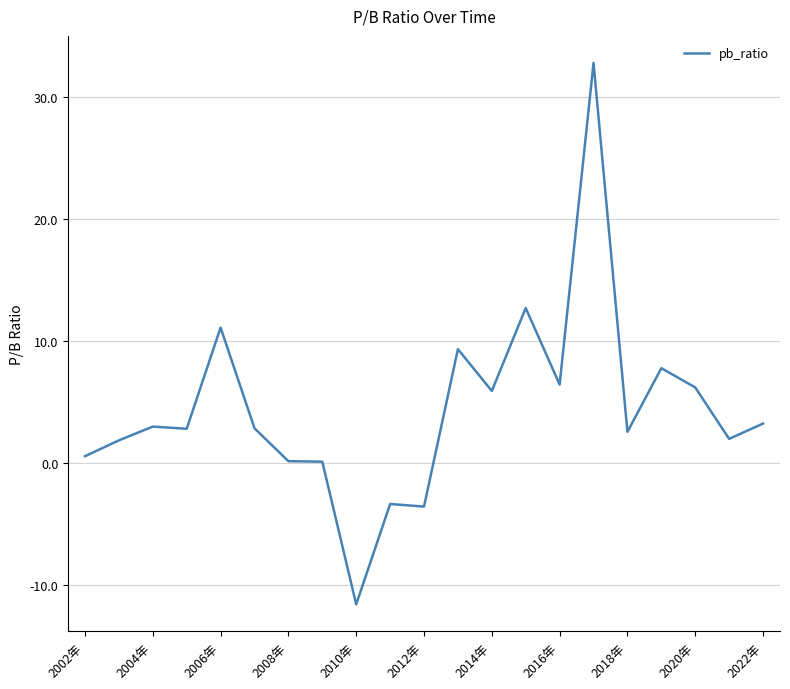

What is the maximum value shown in the chart?

32.8